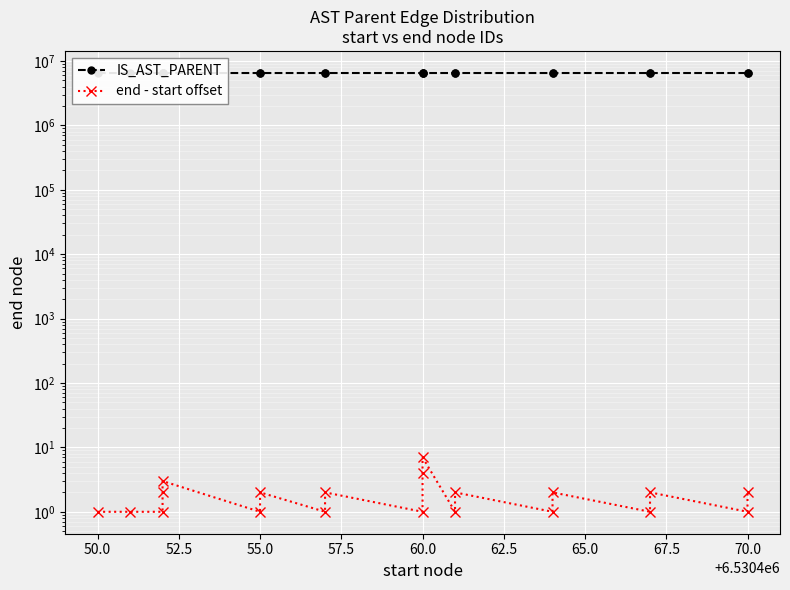

At how many categories does at least one series exceed 2484784?

20